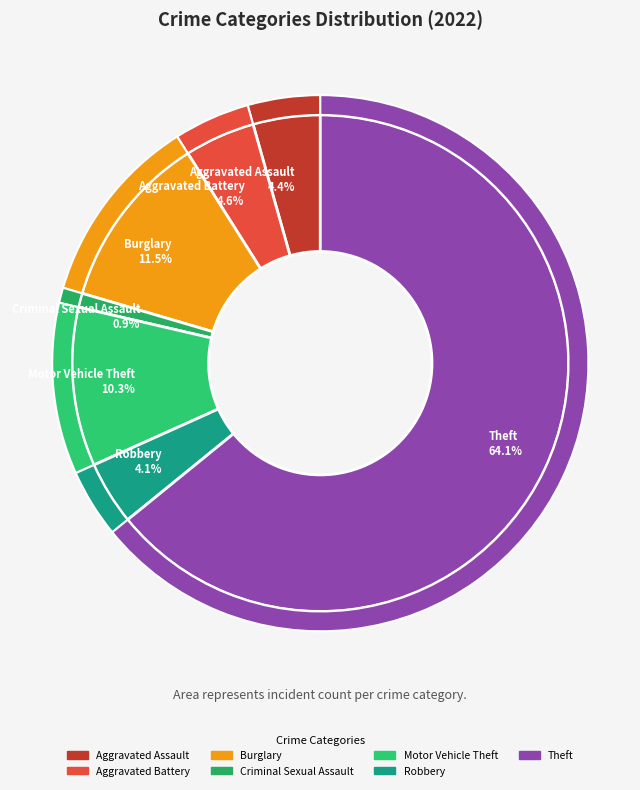

Between Aggravated Assault and Criminal Sexual Assault, which is larger?

Aggravated Assault